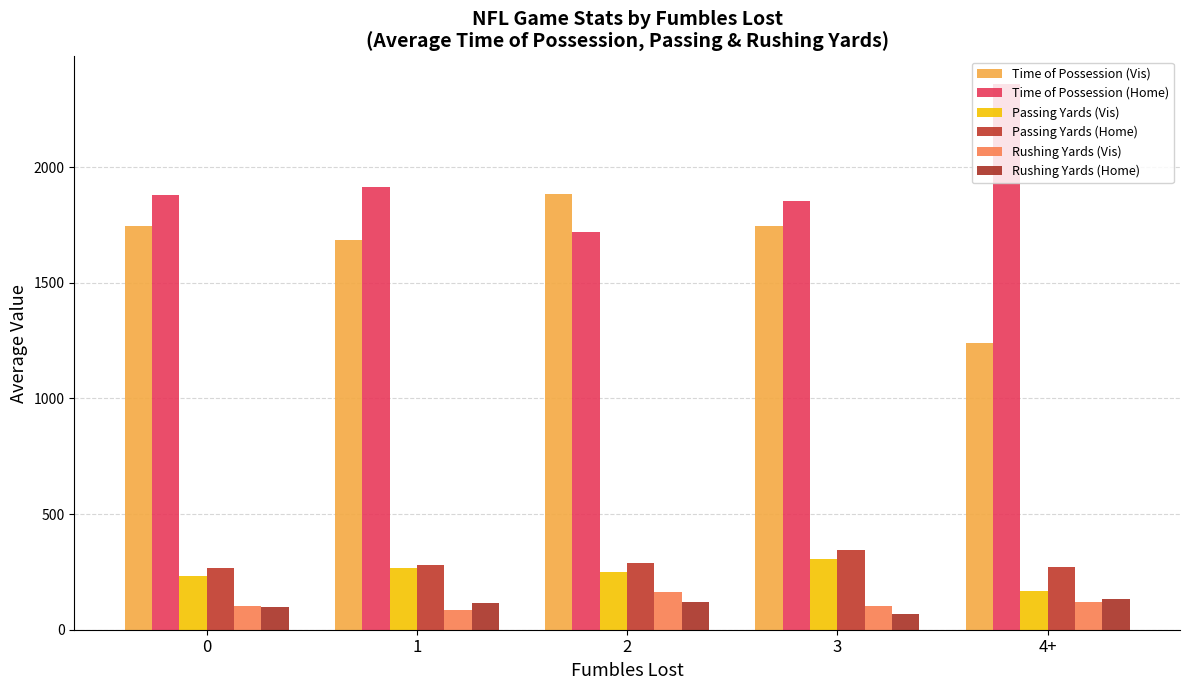

At 2, list the series in order from largest to smallest.

Time of Possession (Vis), Time of Possession (Home), Passing Yards (Home), Passing Yards (Vis), Rushing Yards (Vis), Rushing Yards (Home)